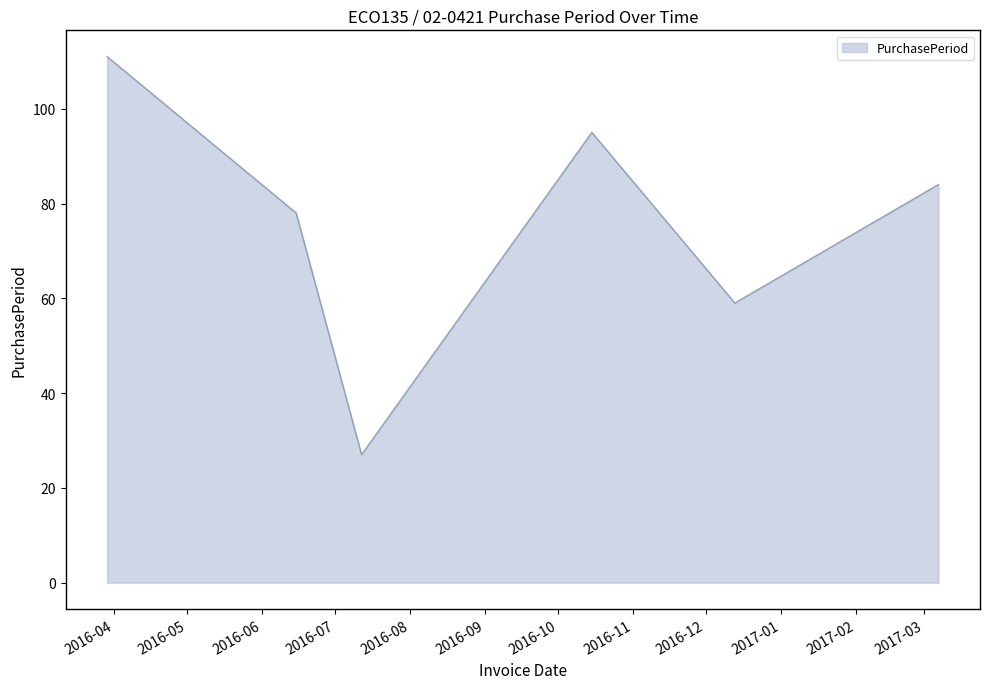

What is the difference between the second highest and minimum values?

68